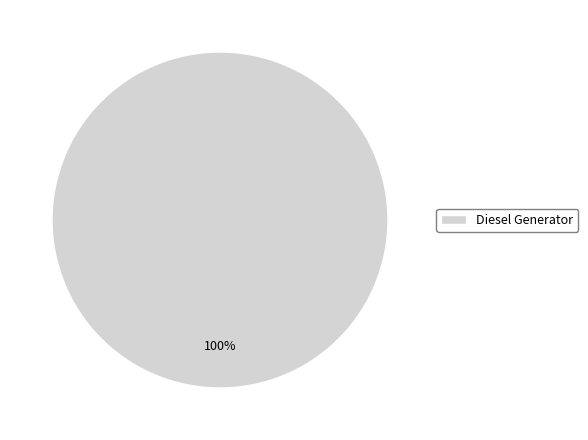

How many slices are in this pie chart?

1